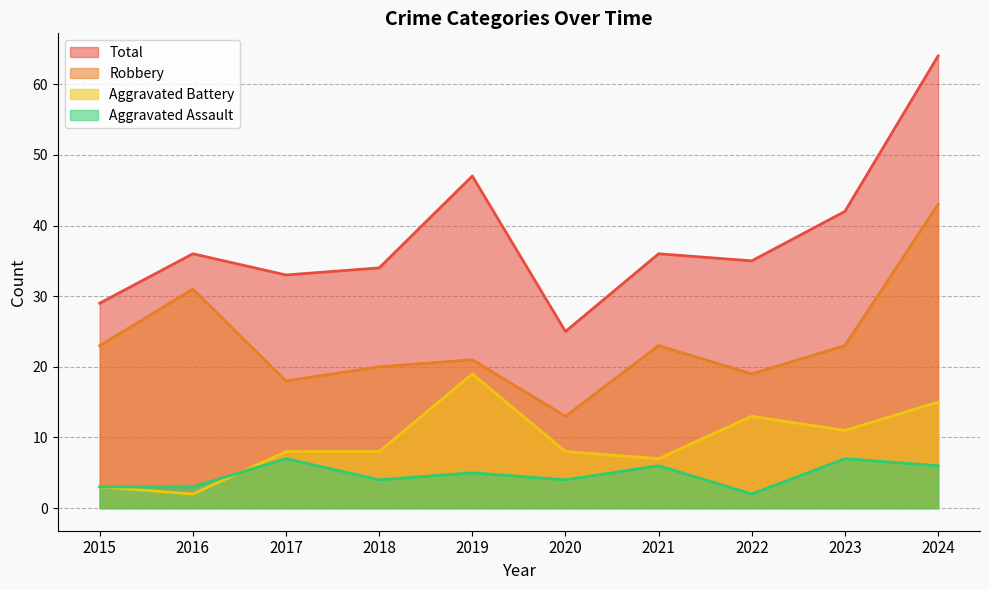

How many times do Aggravated Assault and Aggravated Battery cross each other?

1